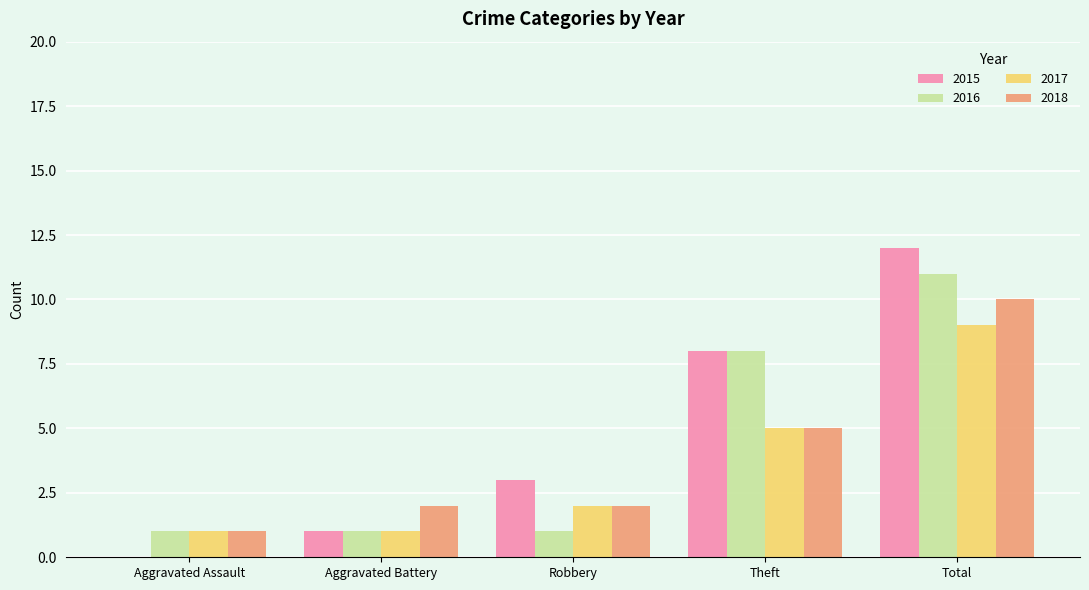

Are the bars horizontal?

No